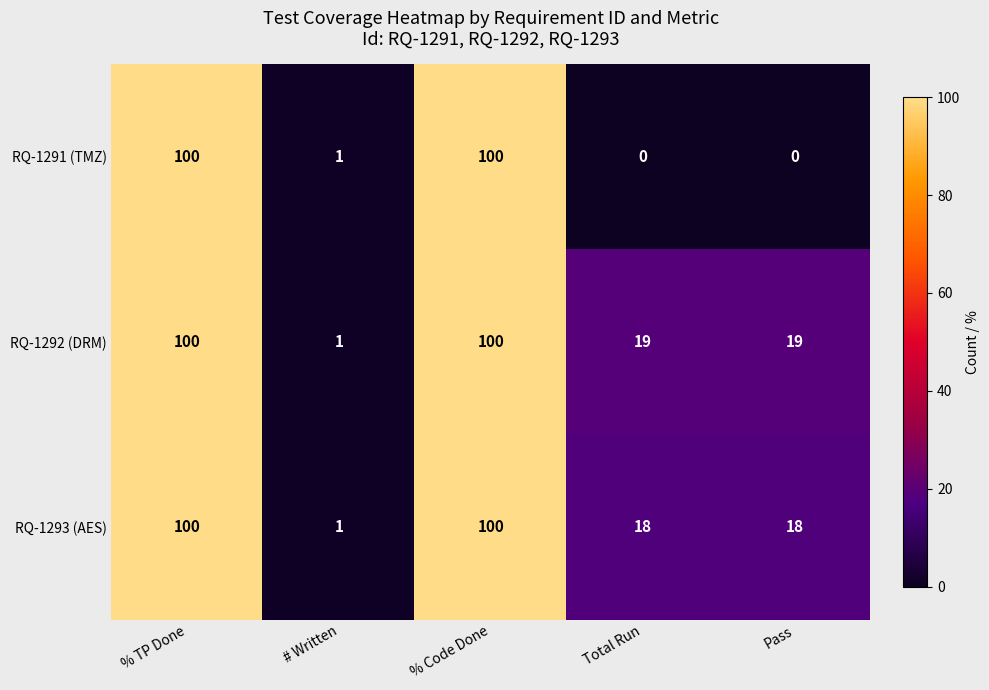

What is the greatest value displayed?

100